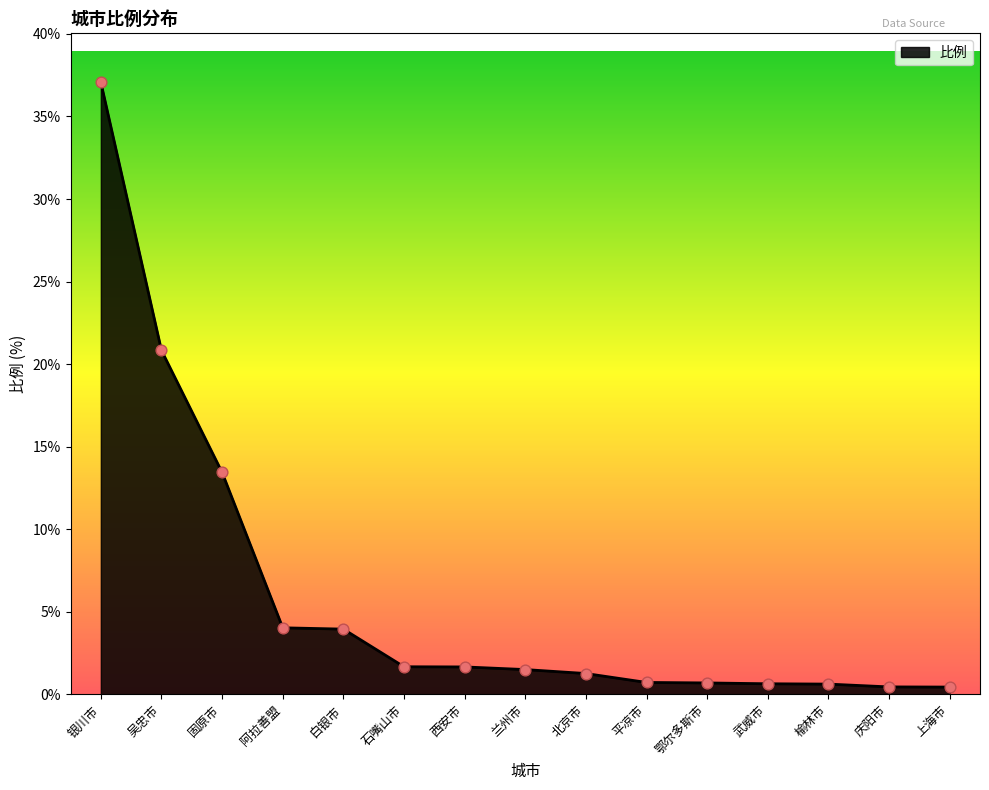

What is the change in value from 白银市 to 北京市?

-2.7